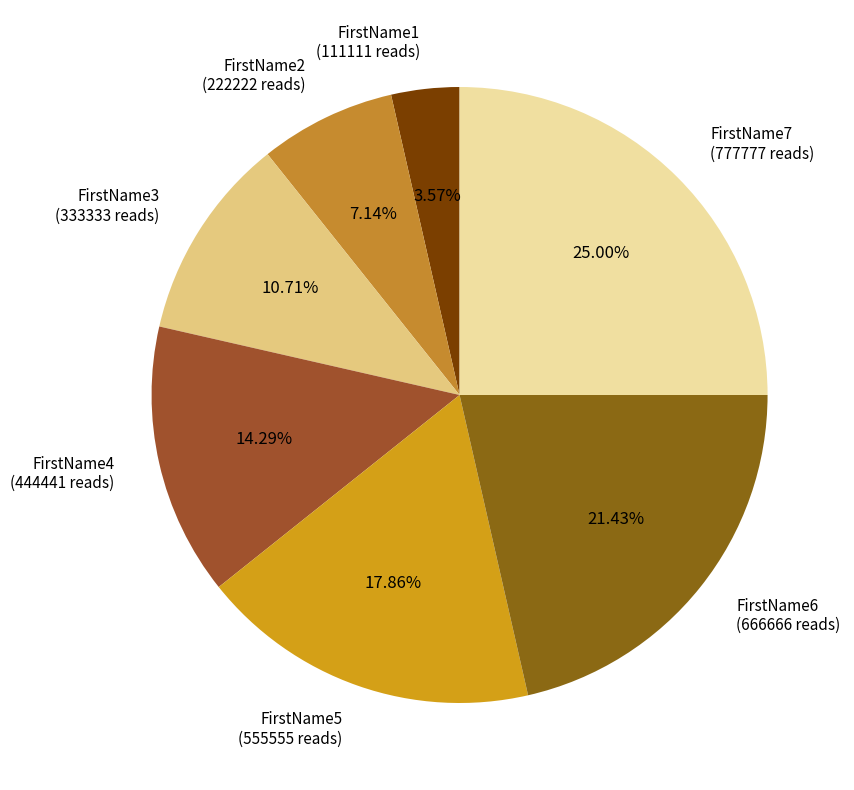

To the nearest percent, what is the combined percentage of FirstName2 and FirstName7?

32%